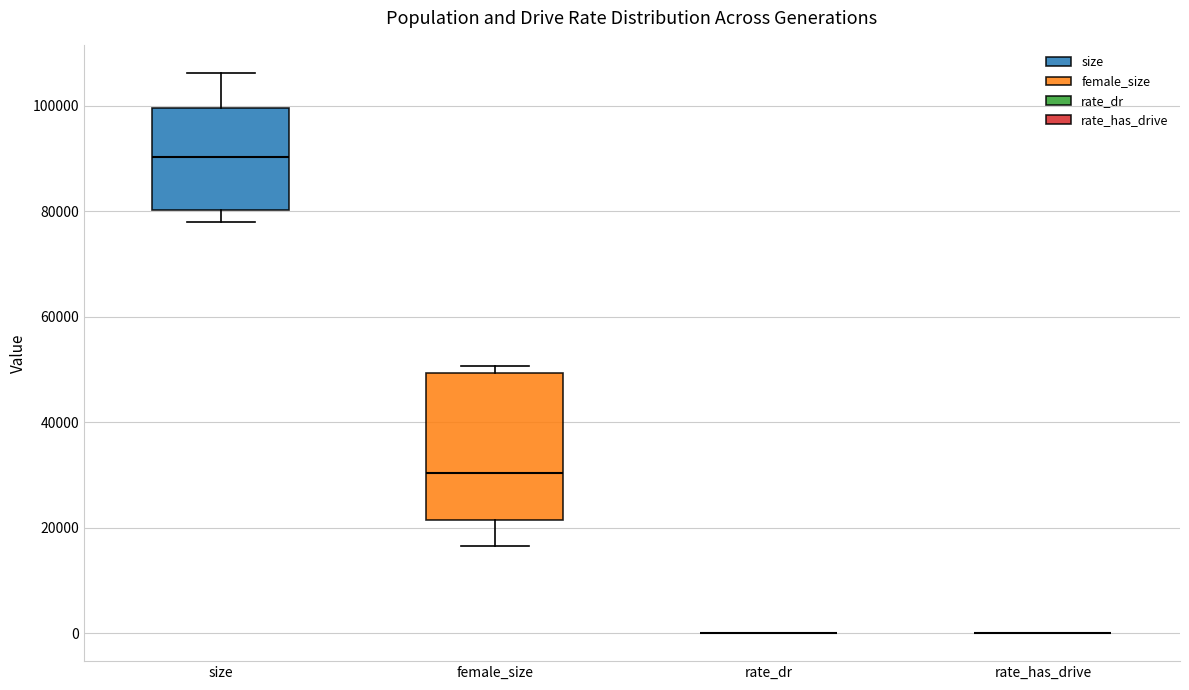

Reading left to right, transcribe this box plot: for each box, give where its median line is, the range the box spans, and where its two whiskers end, as read against the y-axis. The values are not printed on the chart, so give them approximately, as read against the axis.

size: median 90000, box 80000 to 100000, whiskers 78000 to 106000
female_size: median 30000, box 22000 to 50000, whiskers 16000 to 50000 (just above the box's upper edge)
rate_dr: box collapsed to a line at 0, whiskers 0 to 0
rate_has_drive: box collapsed to a line at 0, whiskers 0 to 0